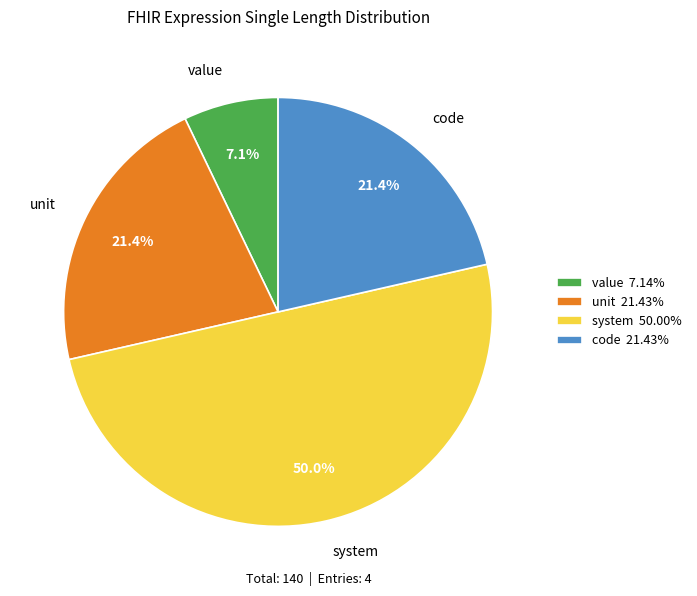

Which slice is the largest?

system